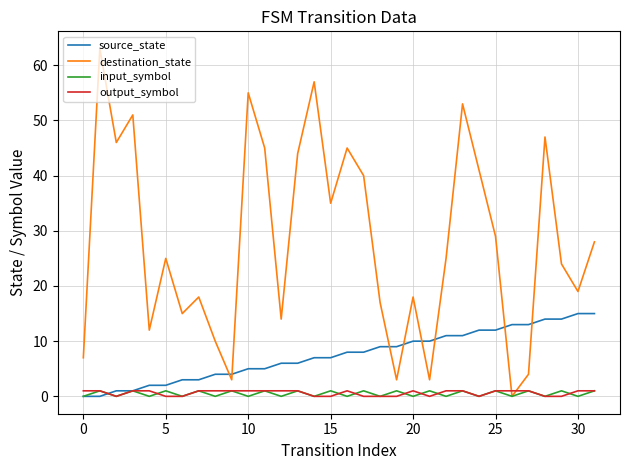

Does the chart display data point markers on the line(s)?

No